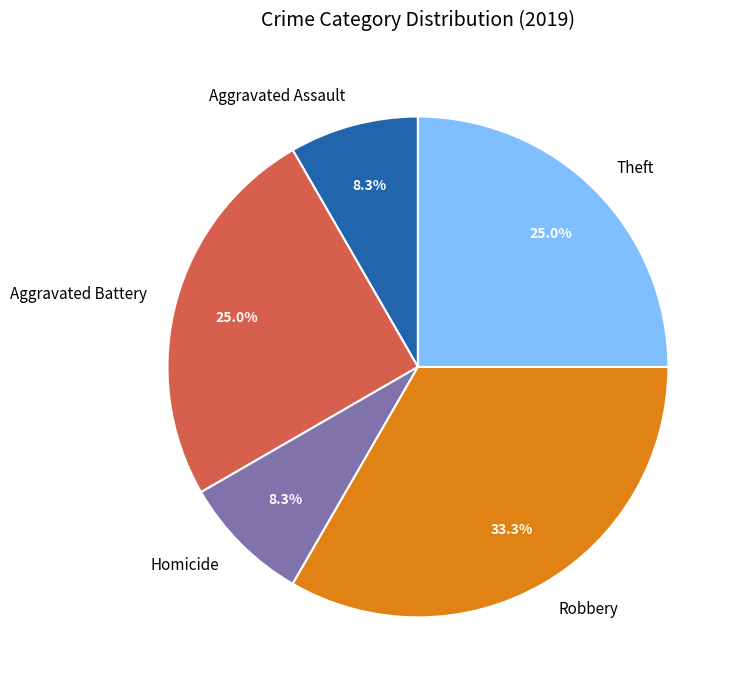

Does any single category account for the majority?

No